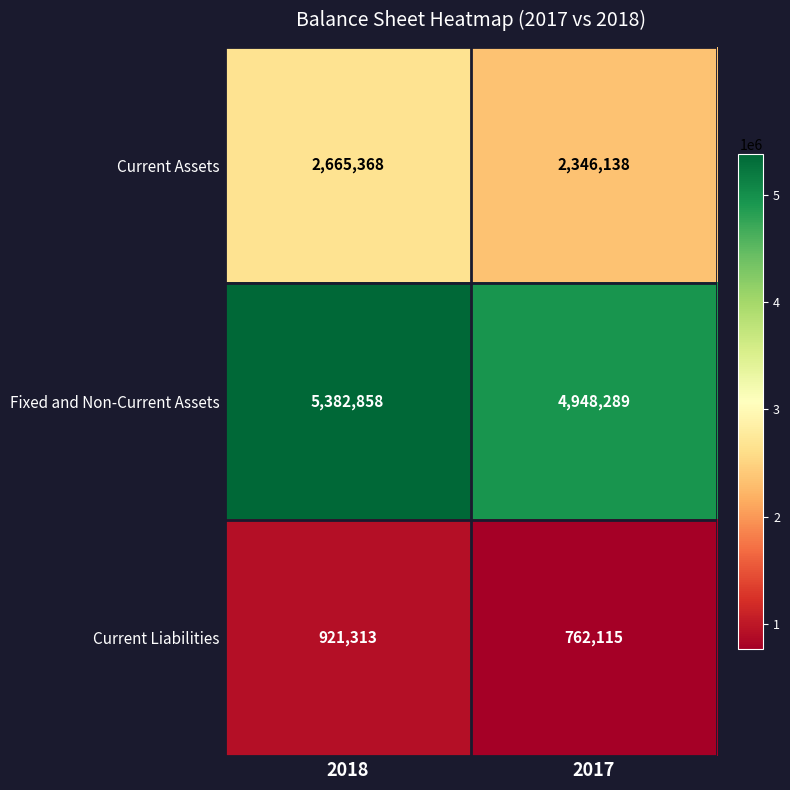

Which category has the highest value across all series?

2018